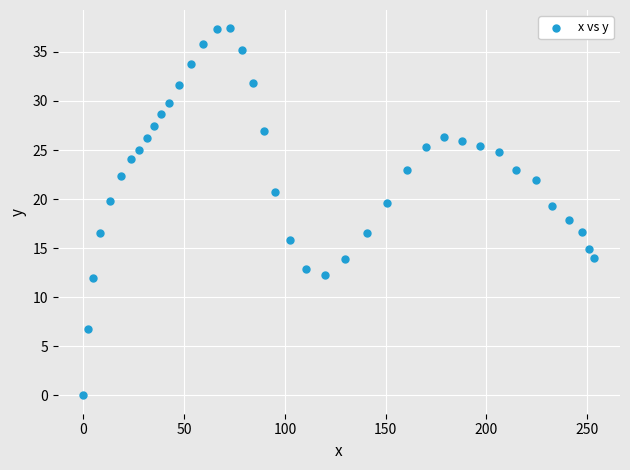

What is the range of X values (max minus min)?

253.6